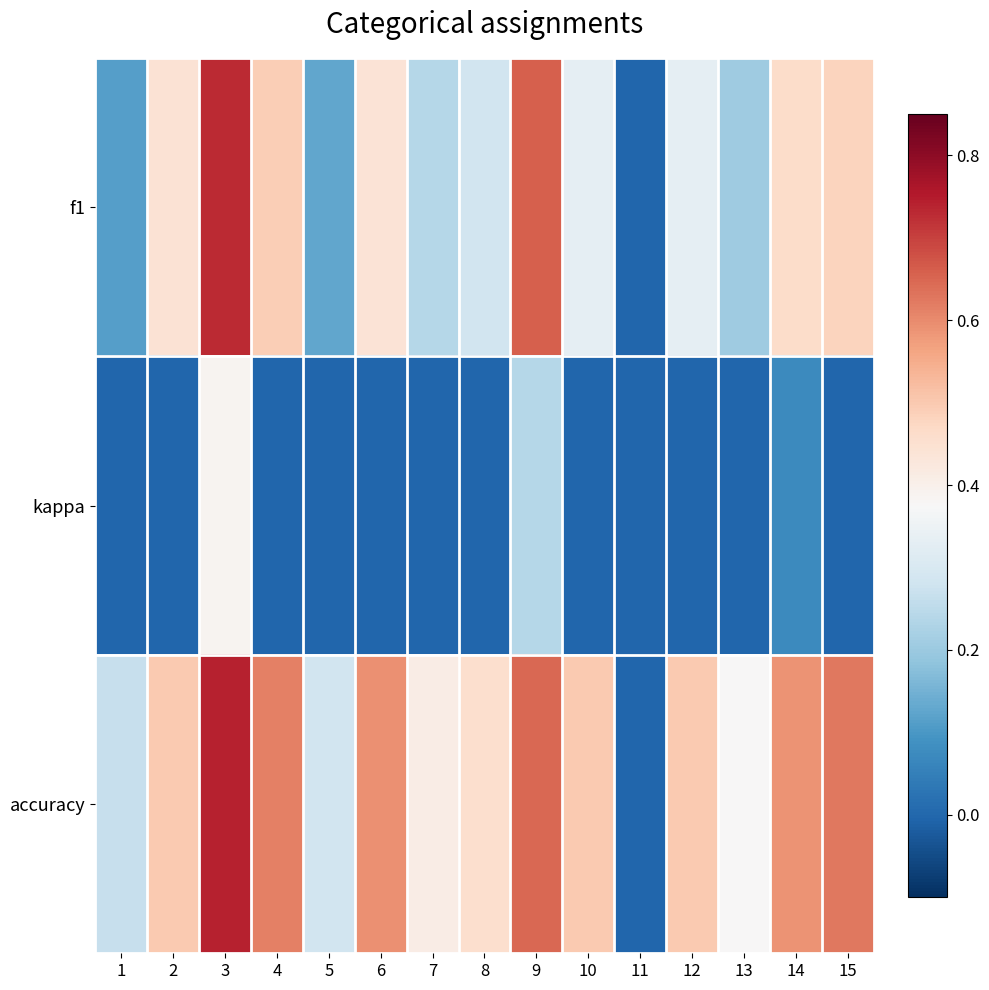

Reading left to right, extract all data points from this chart.

f1: 1=0.1	2=0.4	3=0.7	4=0.5	5=0.1	6=0.4	7=0.2	8=0.3	9=0.7	10=0.3	11=0.0	12=0.3	13=0.2	14=0.5	15=0.5
kappa: 1=0.0	2=0.0	3=0.4	4=0.0	5=0.0	6=0.0	7=0.0	8=0.0	9=0.2	10=0.0	11=0.0	12=0.0	13=0.0	14=0.1	15=0.0
accuracy: 1=0.3	2=0.5	3=0.7	4=0.6	5=0.3	6=0.6	7=0.4	8=0.5	9=0.6	10=0.5	11=0.0	12=0.5	13=0.4	14=0.6	15=0.6